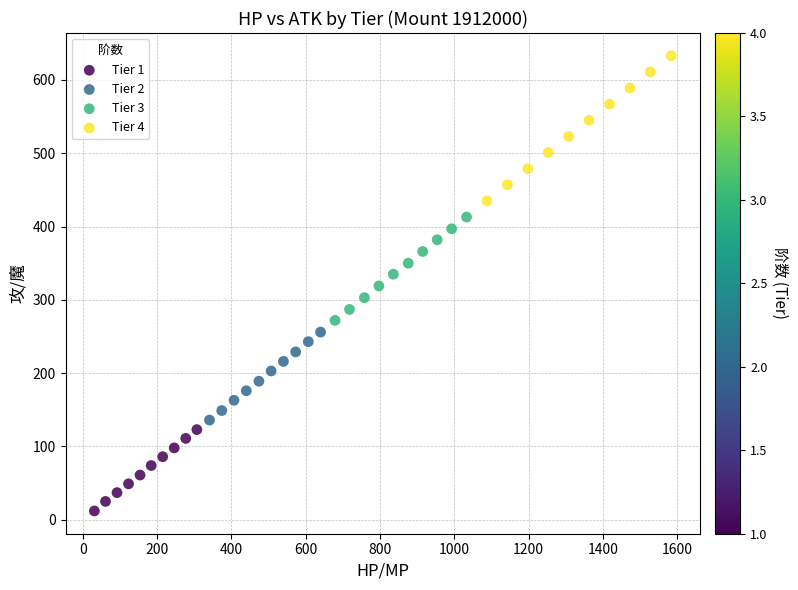

Which series reaches the minimum Y coordinate?

Tier 1